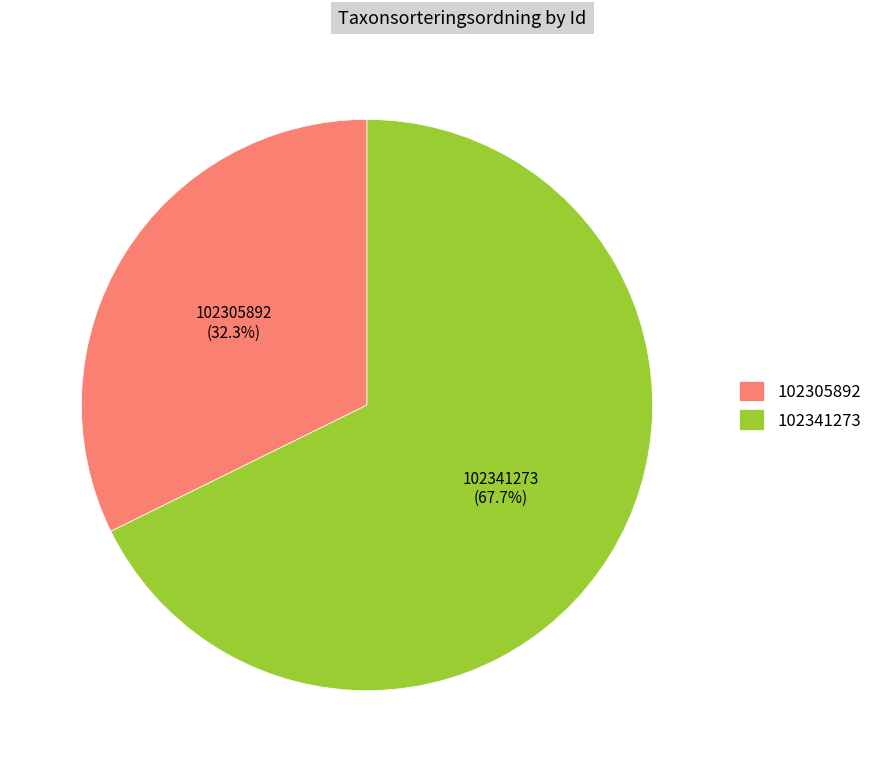

To the nearest percent, what portion does 102341273 represent?

68%